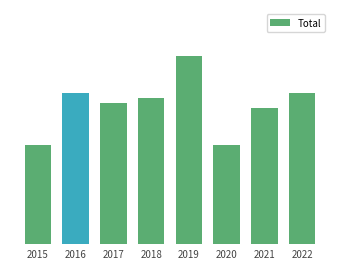

Does the chart contain any negative values?

No